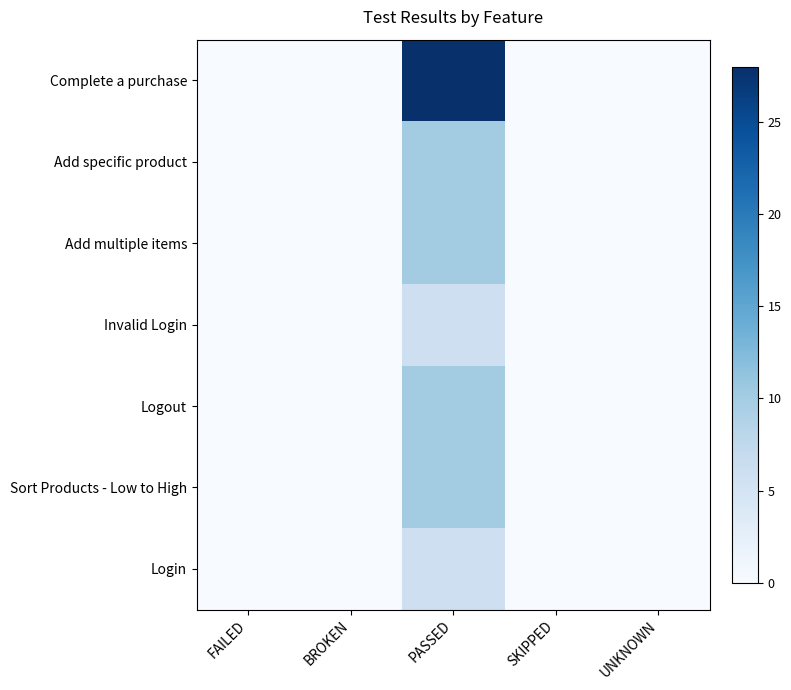

Count the number of categories in the chart.

5